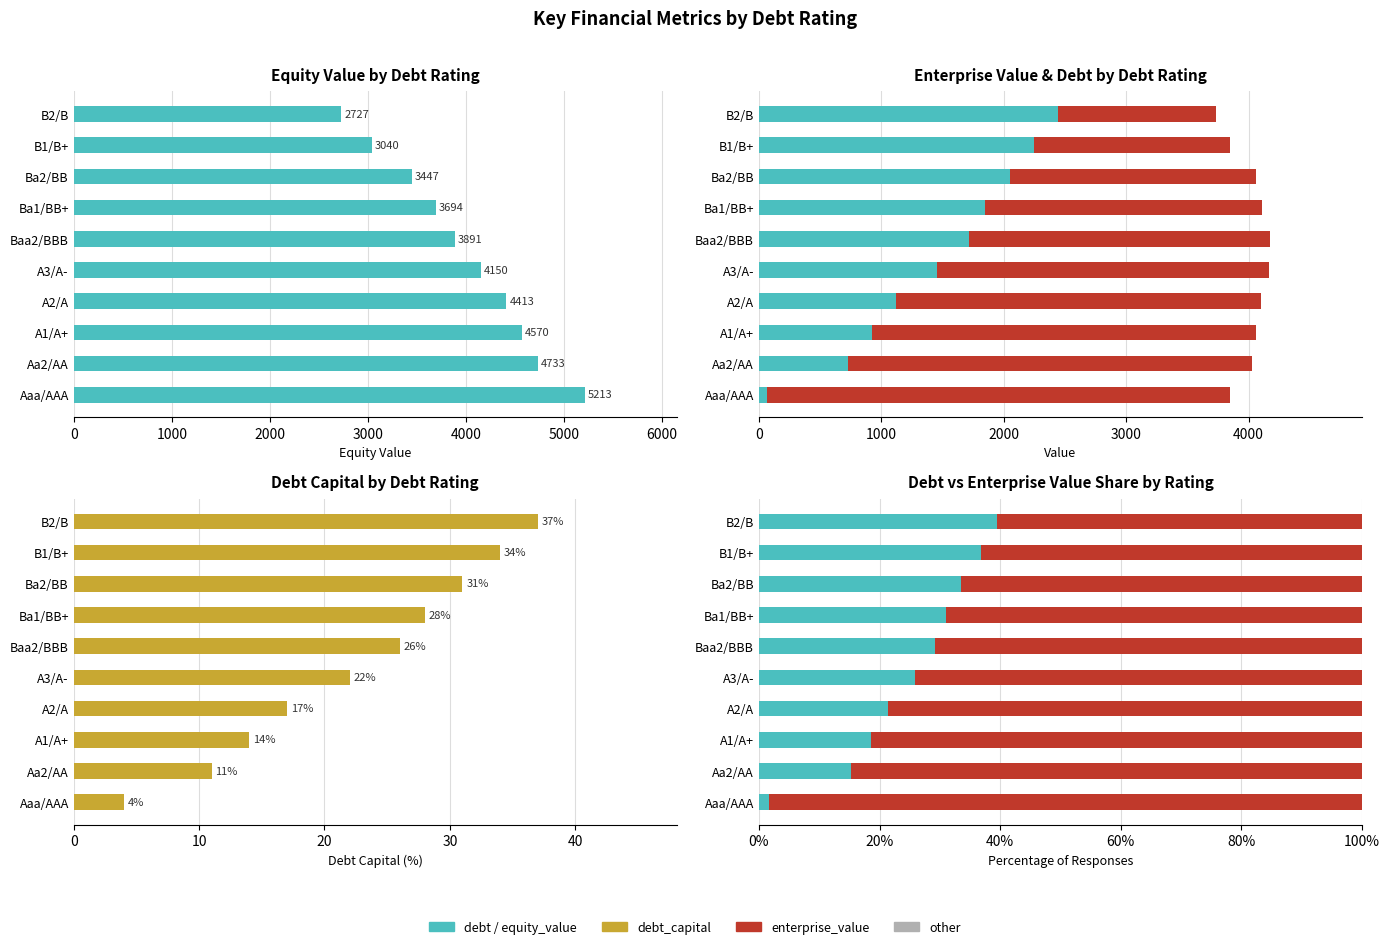

What is the maximum value shown in the chart?

5212.8